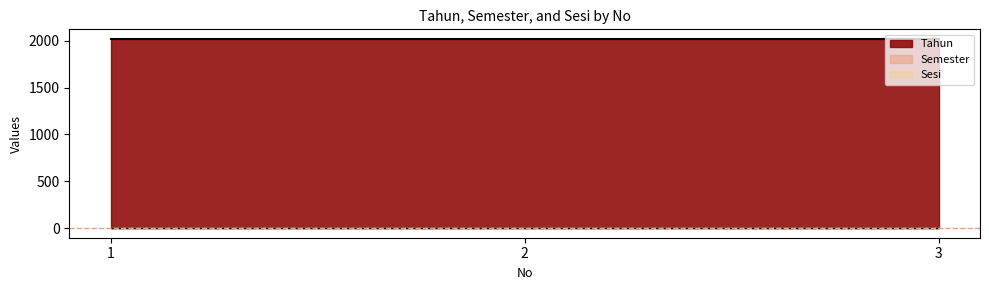

What is the value of the Tahun point at the 1st from the left?

2020